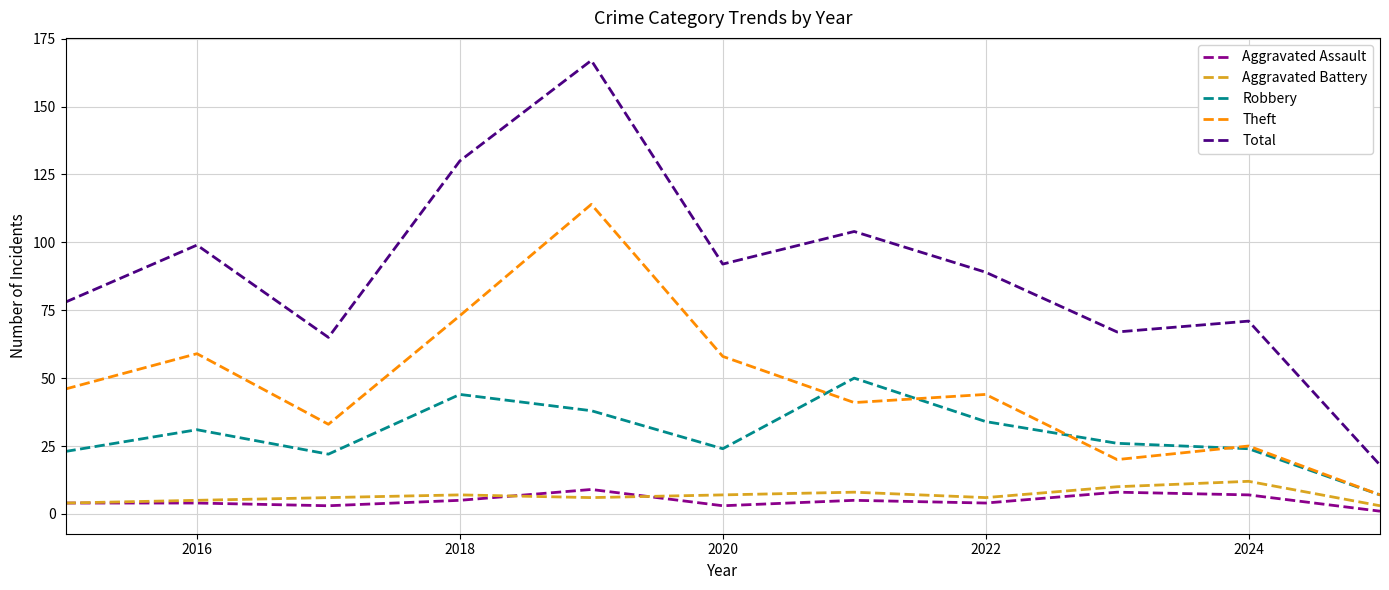

How many categories are shown in the chart?

11